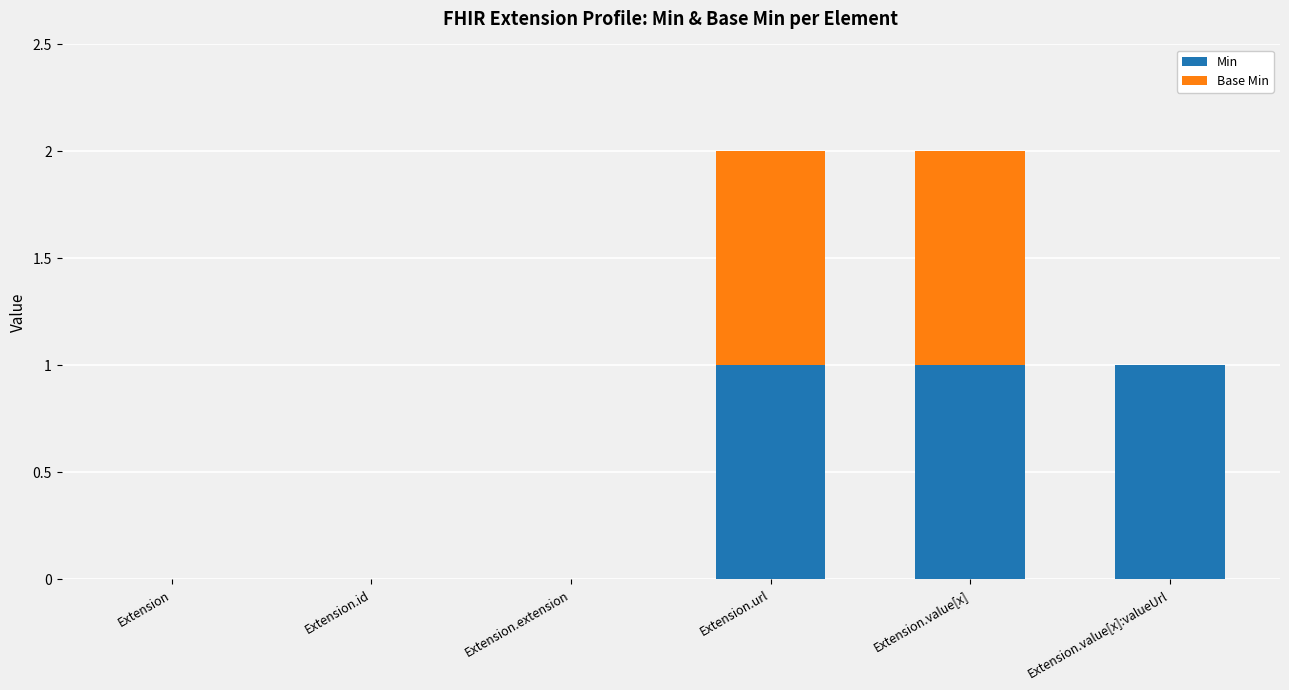

Are the bars horizontal?

No